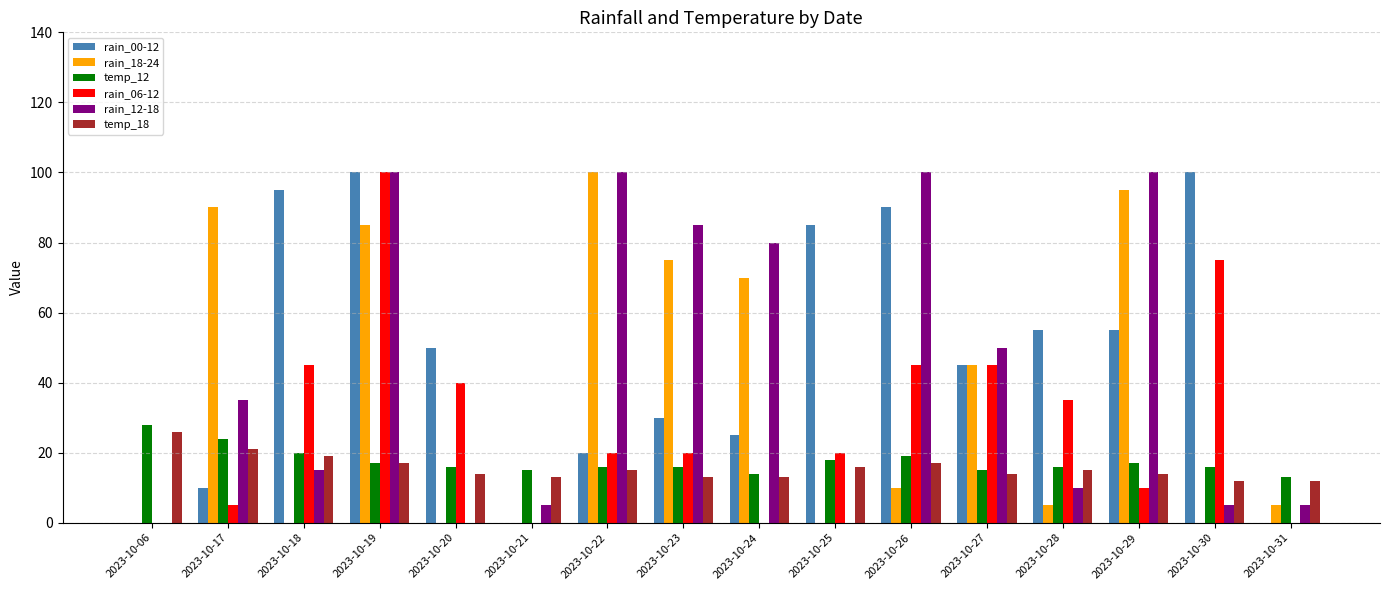

Between 2023-10-17 and 2023-10-23, which series saw the biggest shift?

rain_12-18